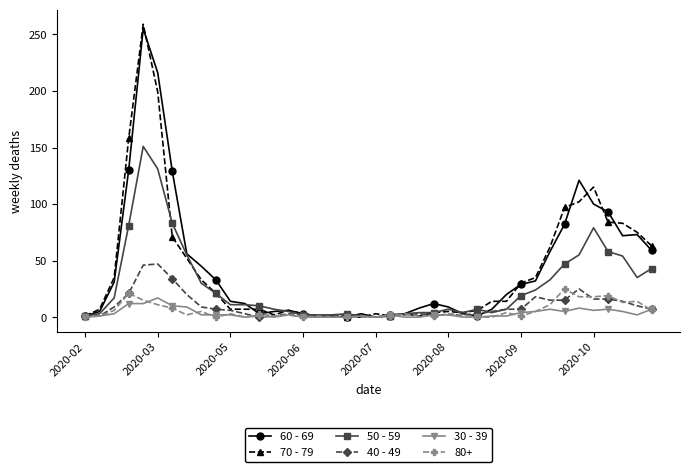

What is the difference between the second highest and minimum values in the 60 - 69 series?

216